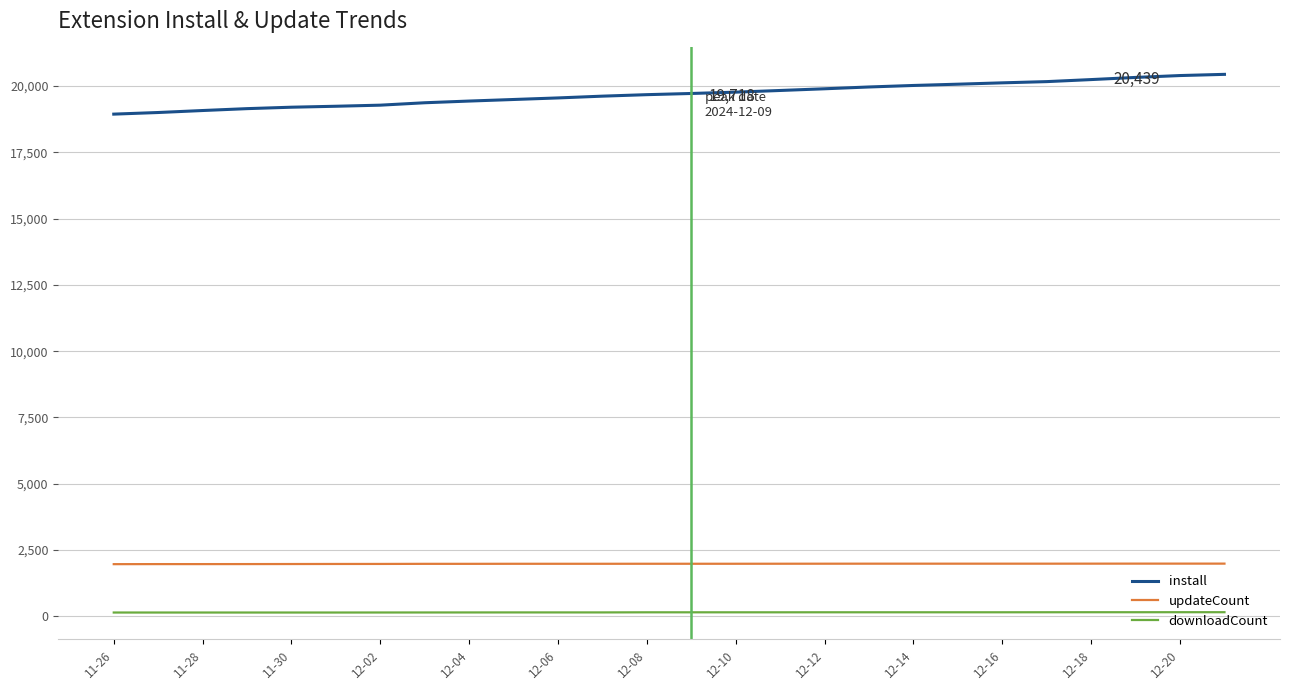

Which series has the widest spread of values?

install